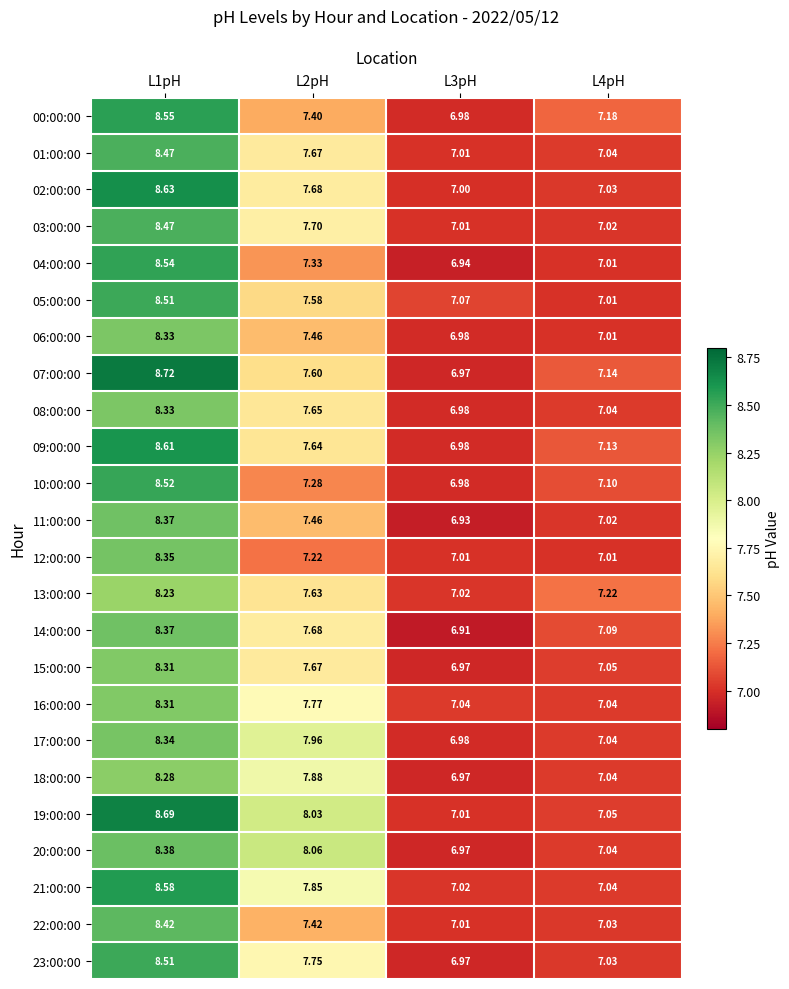

Is the value of 01:00:00 at L4pH greater than the value of 14:00:00 at L4pH?

No